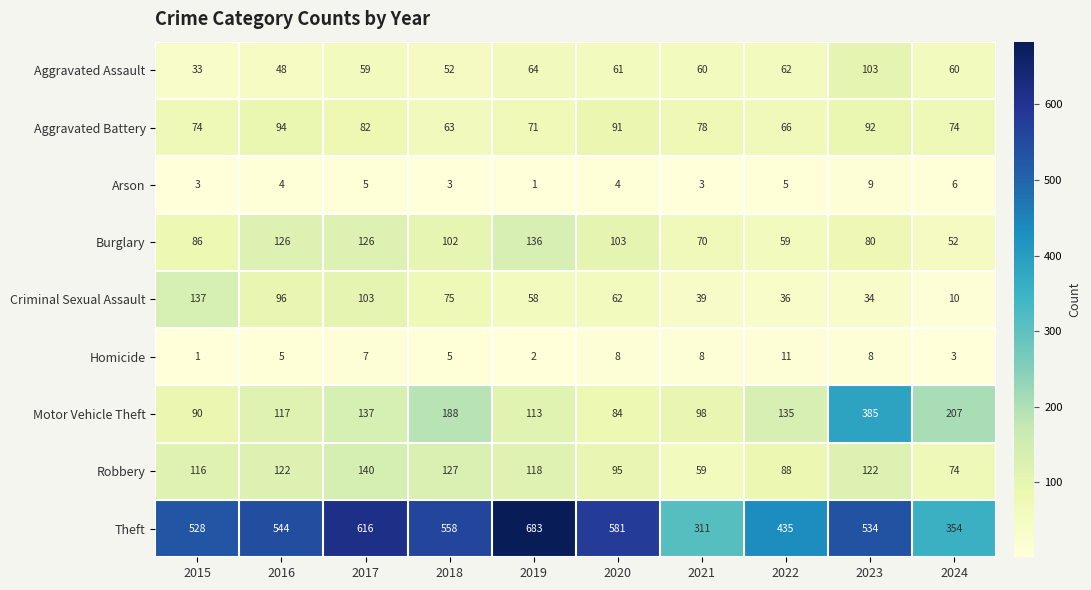

What is the difference between the Robbery values at 2017 and 2022?

52